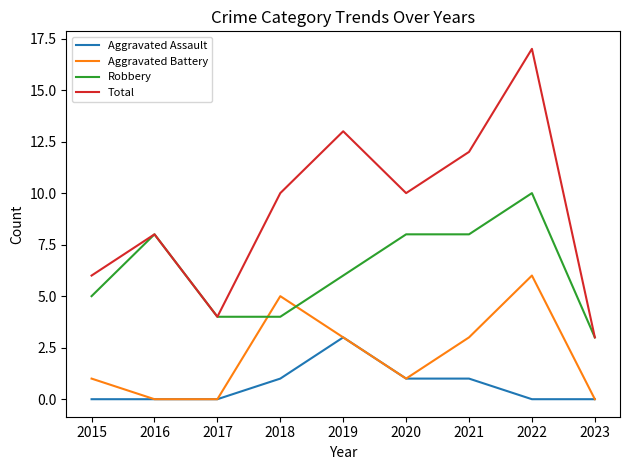

Count the number of data series in this chart.

4